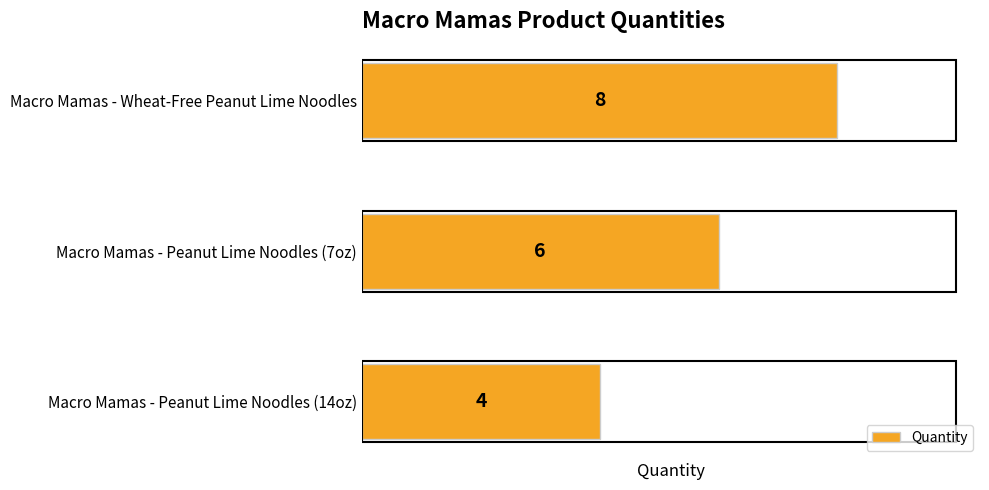

Reading bottom to top, what are all the values shown in this chart?

Macro Mamas - Peanut Lime Noodles (14oz)=4	Macro Mamas - Peanut Lime Noodles (7oz)=6	Macro Mamas - Wheat-Free Peanut Lime Noodles=8